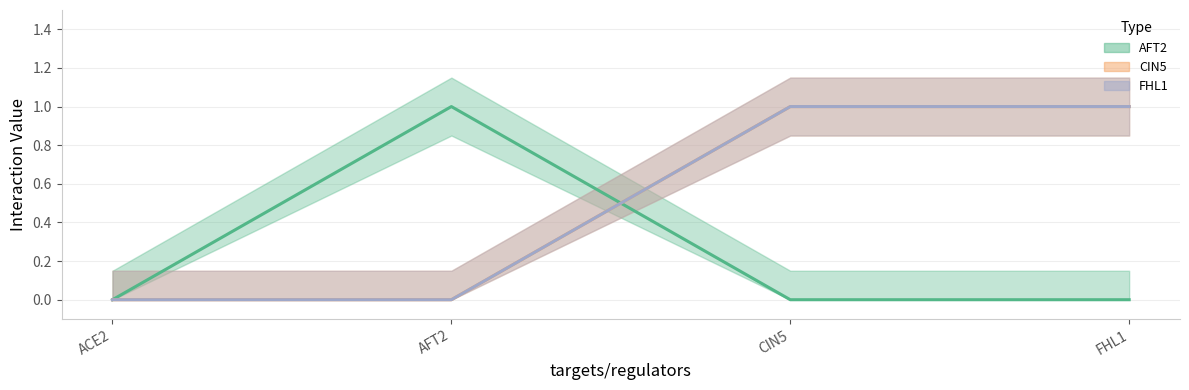

What are all the series names shown in the legend?

AFT2, CIN5, FHL1